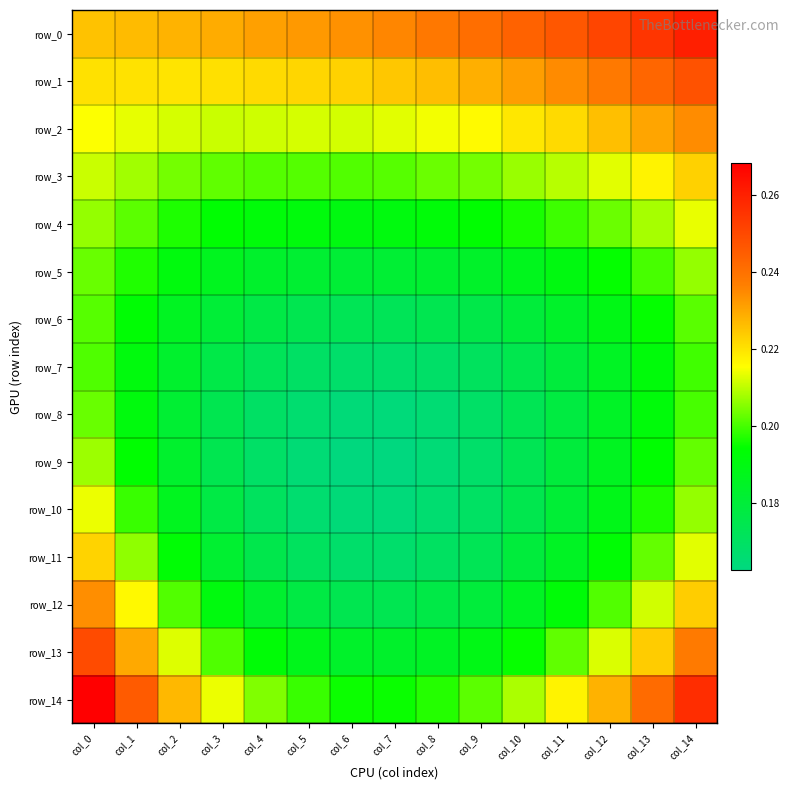

Which category has the lowest value in the row_13 series?

col_7